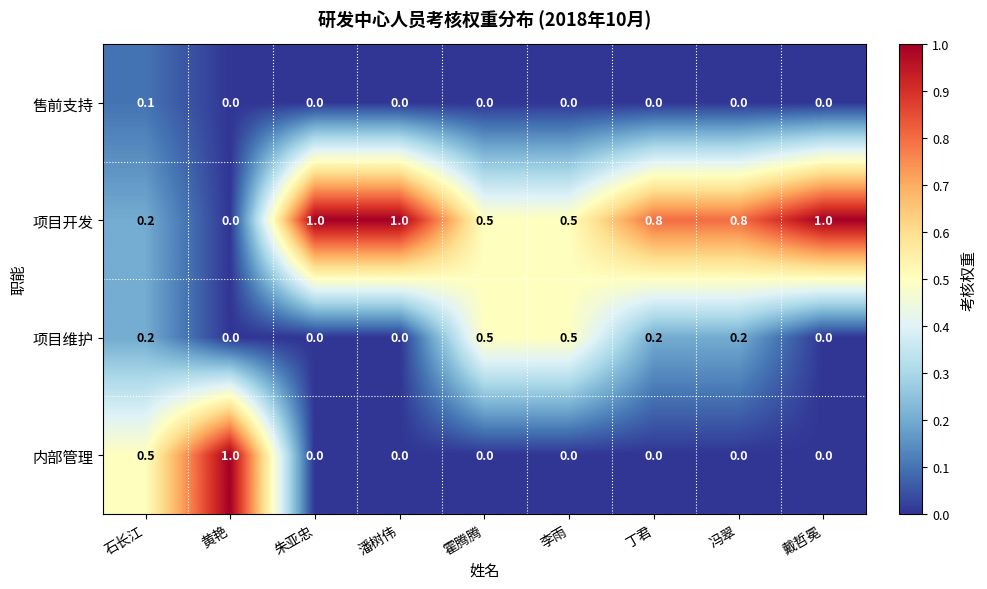

What is the difference between the highest and lowest values at 潘树伟?

1.0